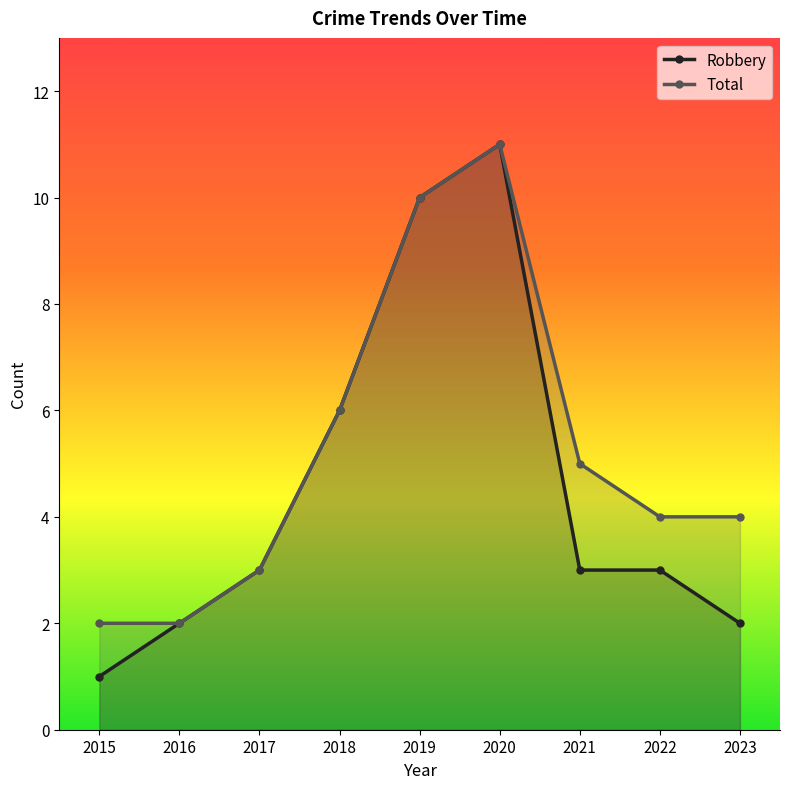

What is the sum of all Total values?

47